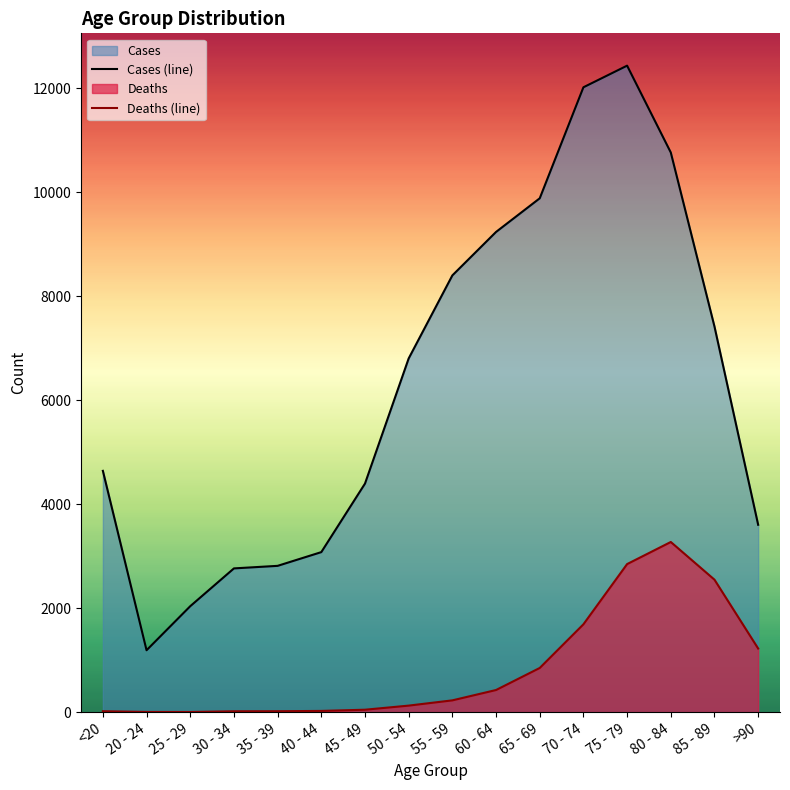

How many distinct data groups are displayed?

2